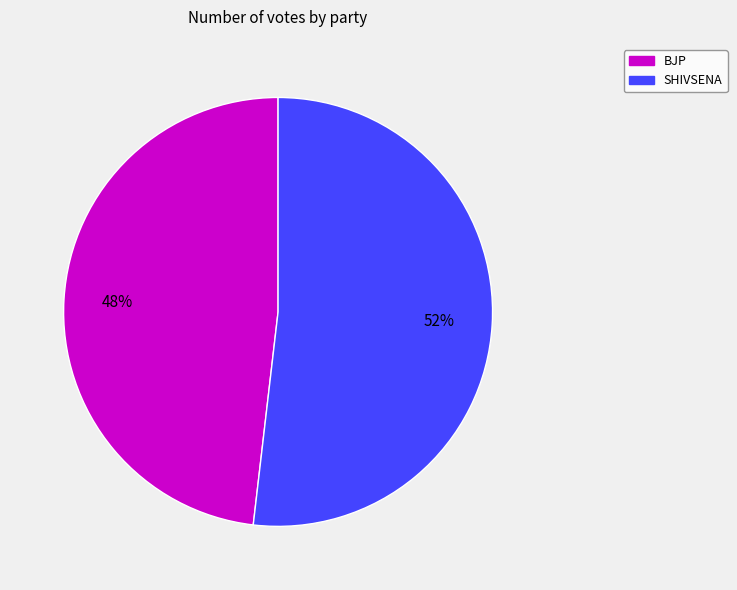

True or false: BJP accounts for 48% of the total.

True